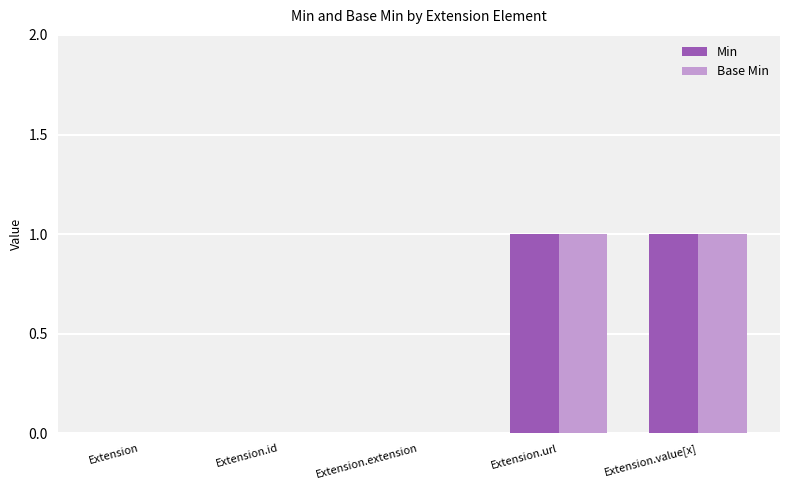

Is it true that Base Min equals 2 at Extension.url?

False